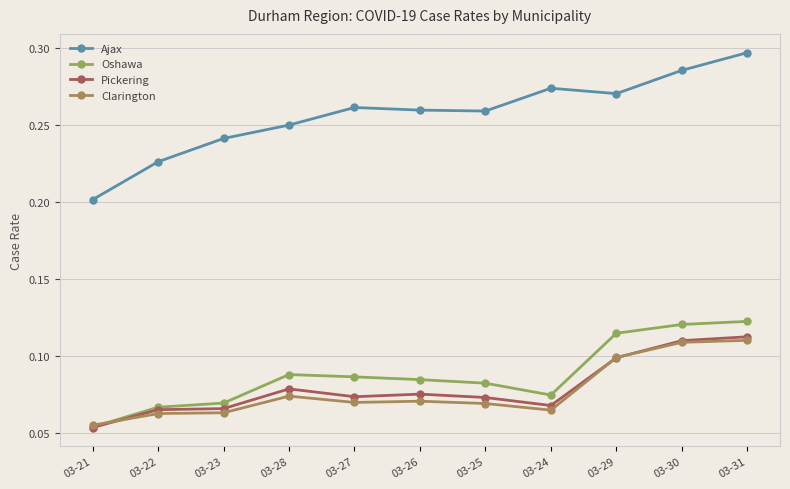

True or false: Ajax and Clarington cross at least once.

False